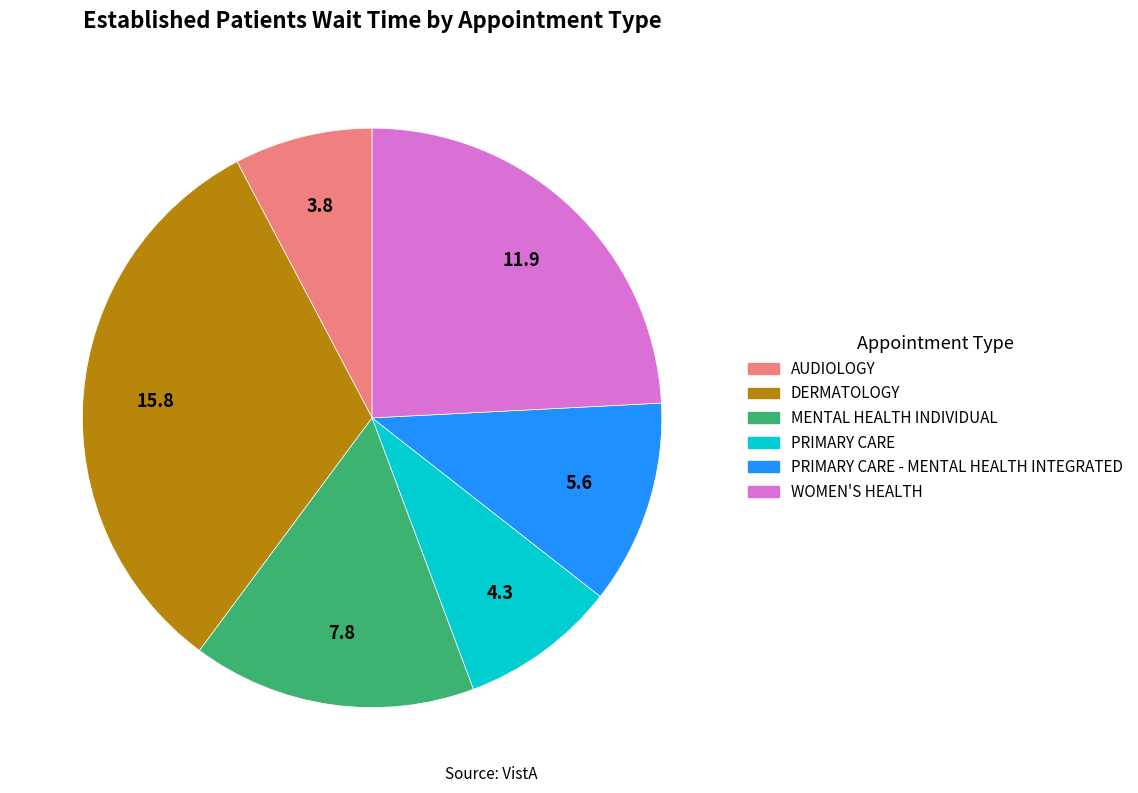

What is the largest slice in the pie chart?

DERMATOLOGY